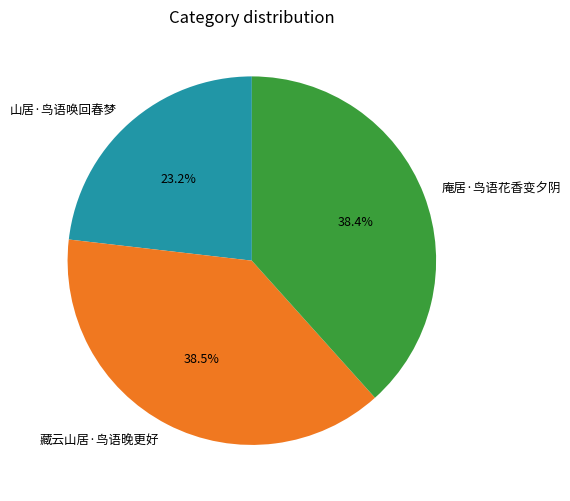

To the nearest percent, what is the difference between the 藏云山居·鸟语晚更好 and 山居·鸟语唤回春梦 slice percentages?

15%